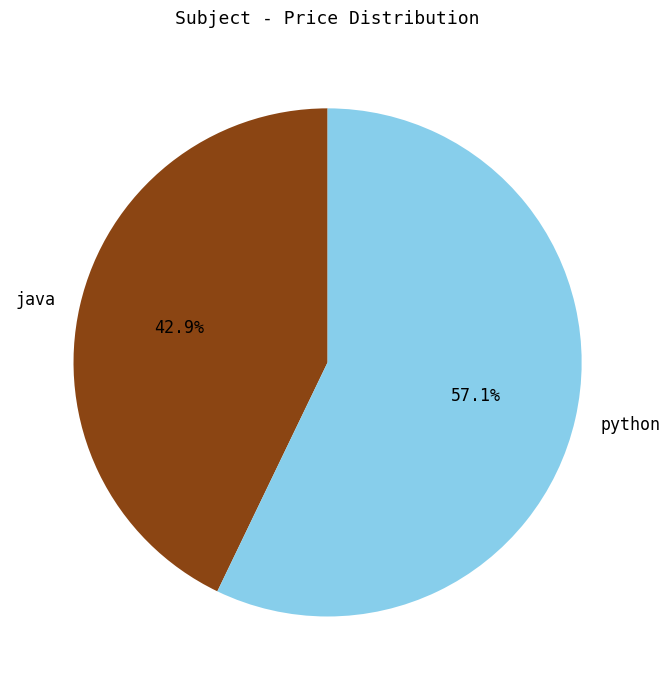

To the nearest percent, what is the average slice percentage?

50%